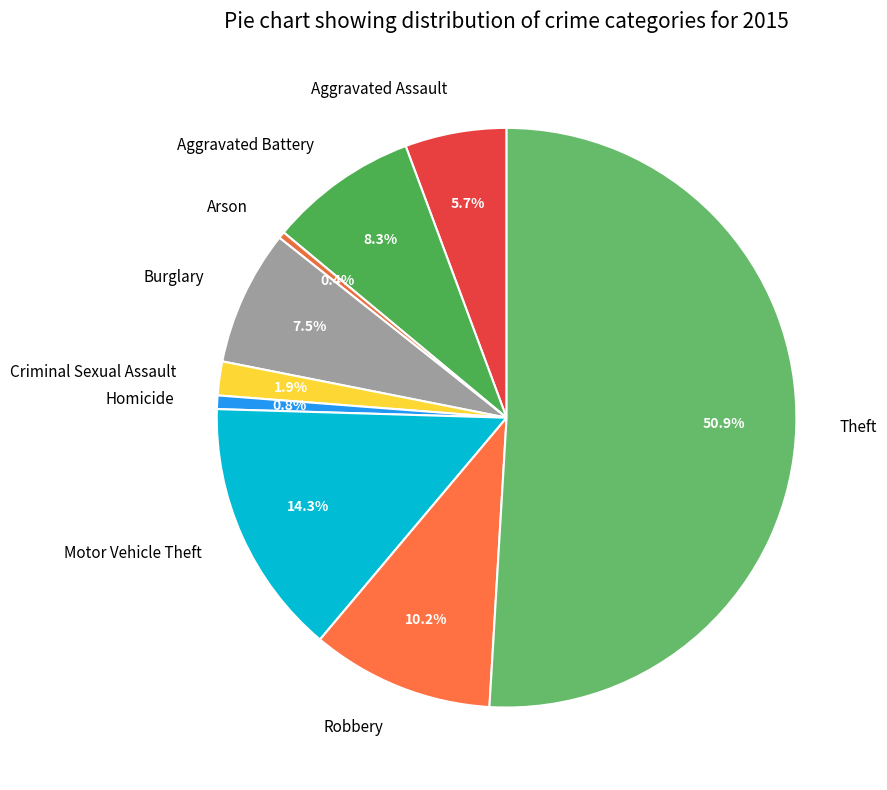

What is the majority slice?

Theft